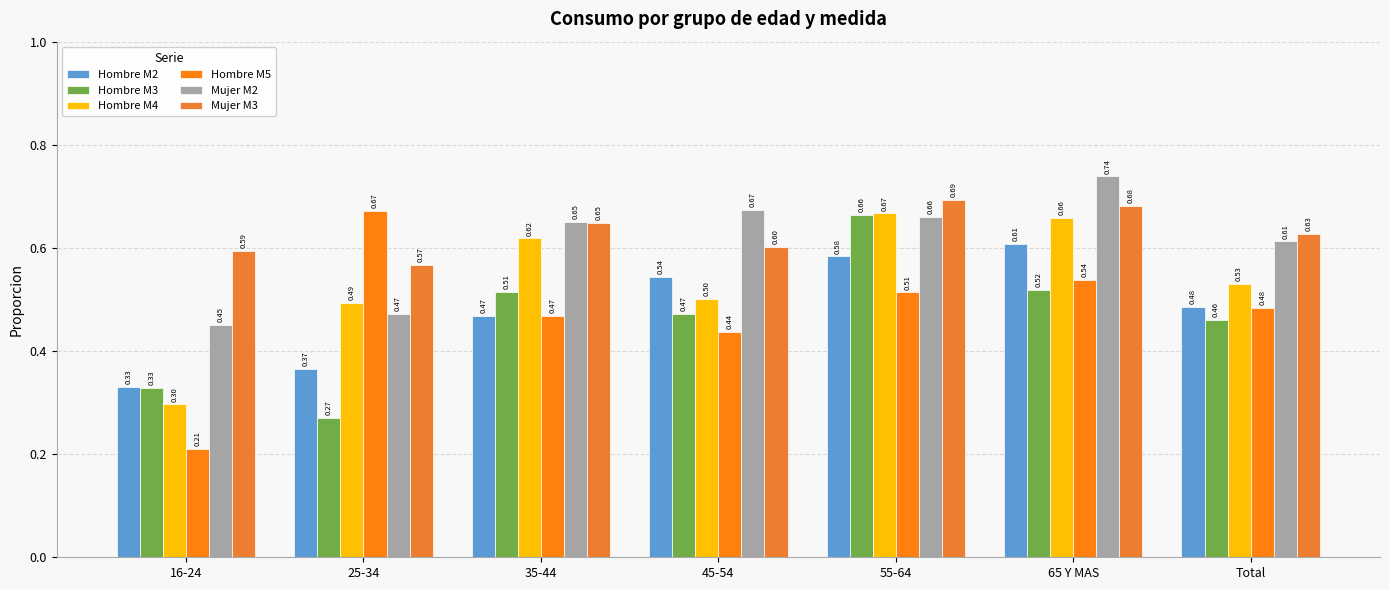

The value of Mujer M2 at 45-54 is 0.7. True or false?

True